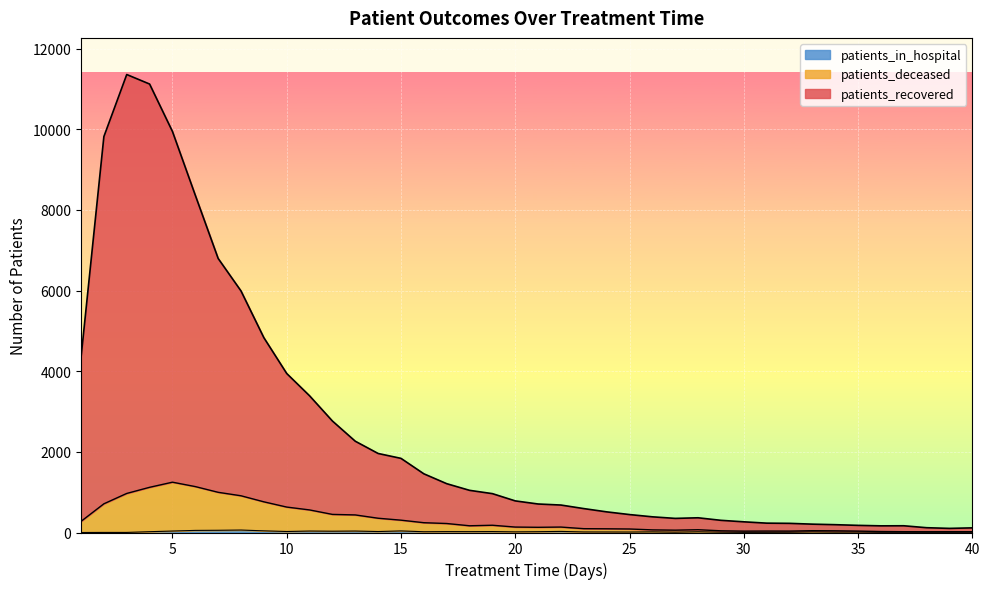

In patients_recovered, how many points are higher than both neighbors (excluding endpoints)?

3